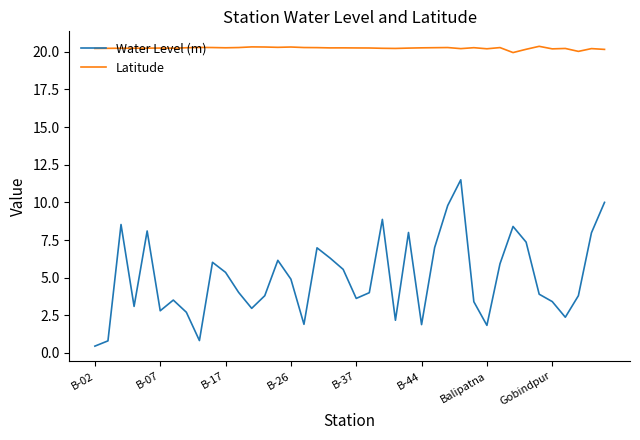

How many distinct data groups are displayed?

2